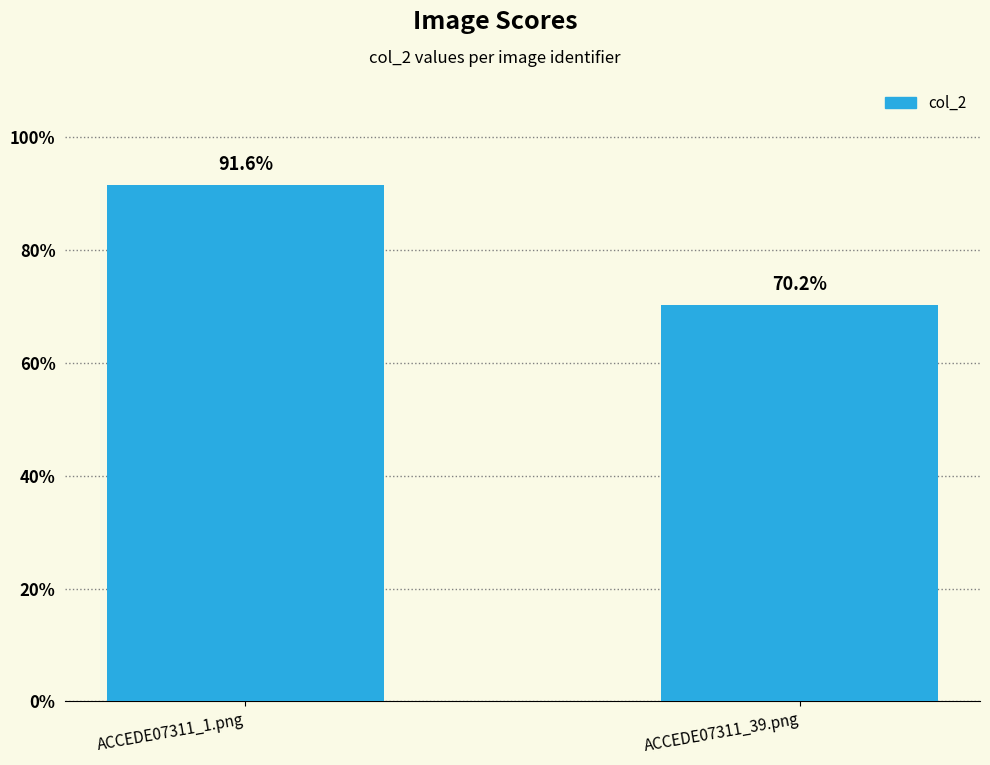

What is the label of the 2nd bar from the left?

ACCEDE07311_39.png